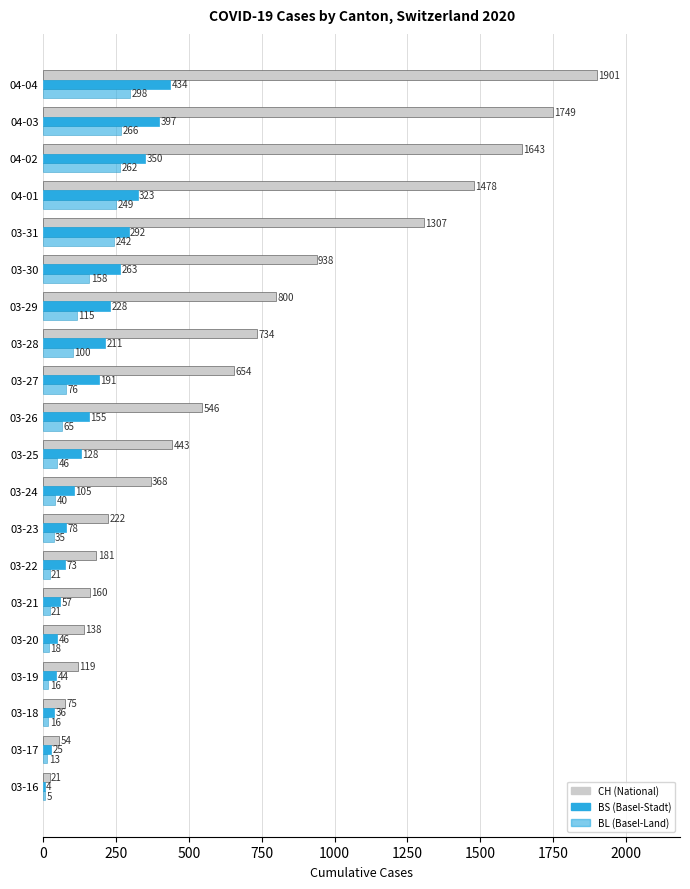

Count the number of data series in this chart.

3